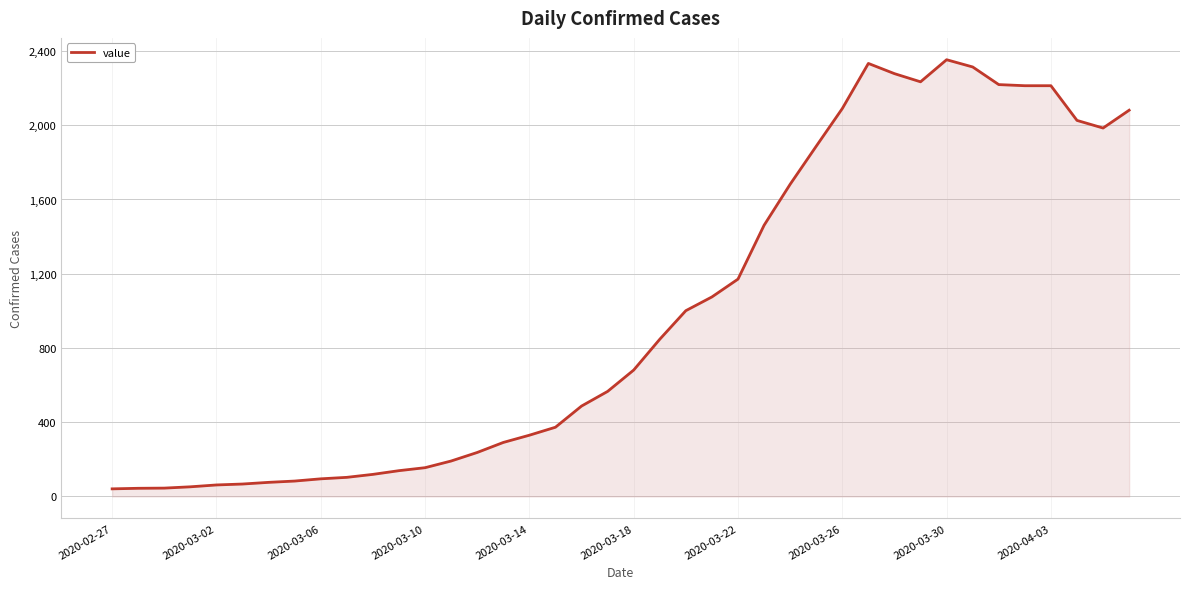

What is the maximum value shown in the chart?

2353